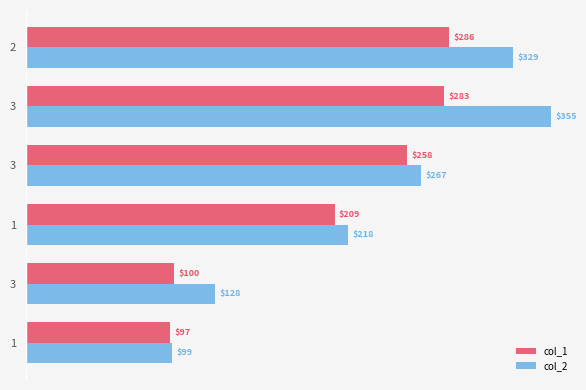

What are all the series names shown in the legend?

col_1, col_2